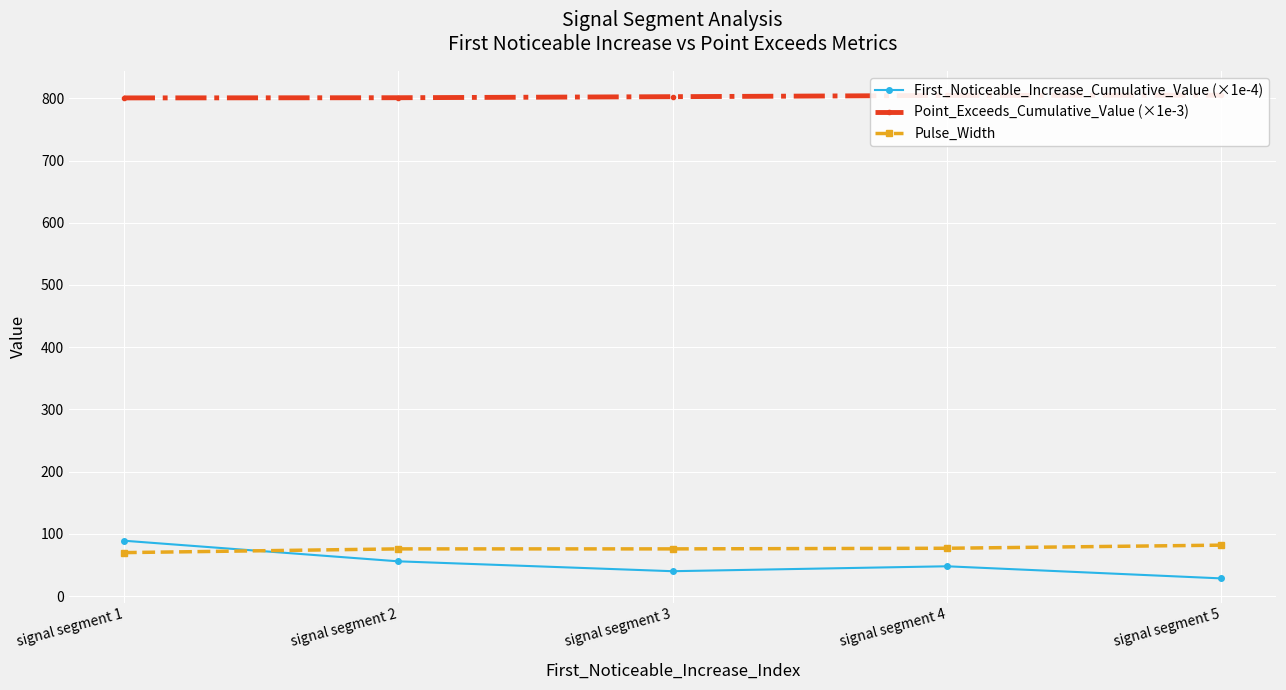

List the series in order of their peak value, highest first.

Point_Exceeds_Cumulative_Value (×1e-3), First_Noticeable_Increase_Cumulative_Value (×1e-4), Pulse_Width